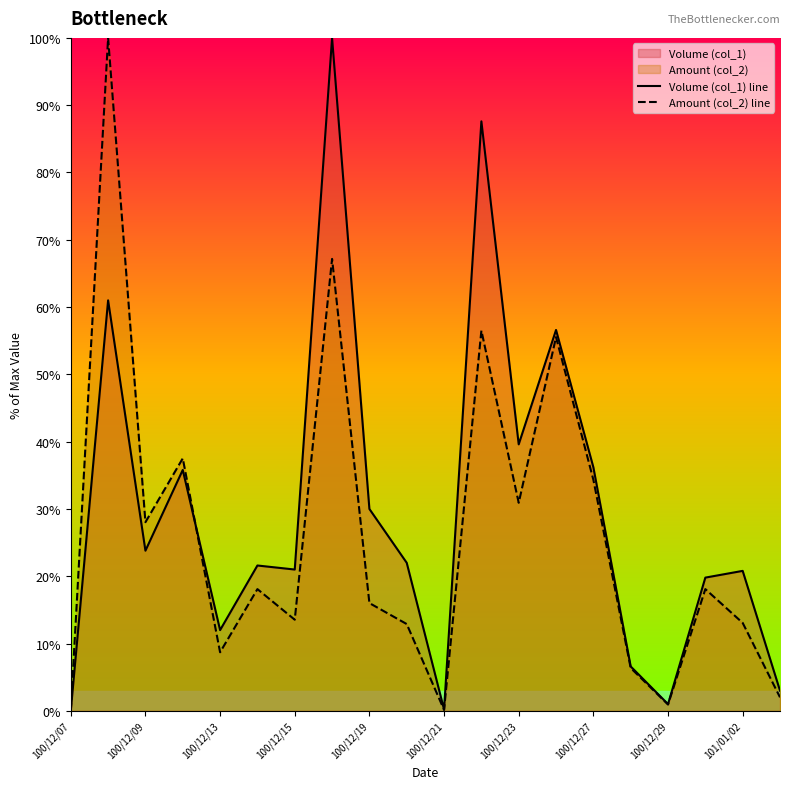

Where is Volume (col_1) line nearest to the value 50?

13